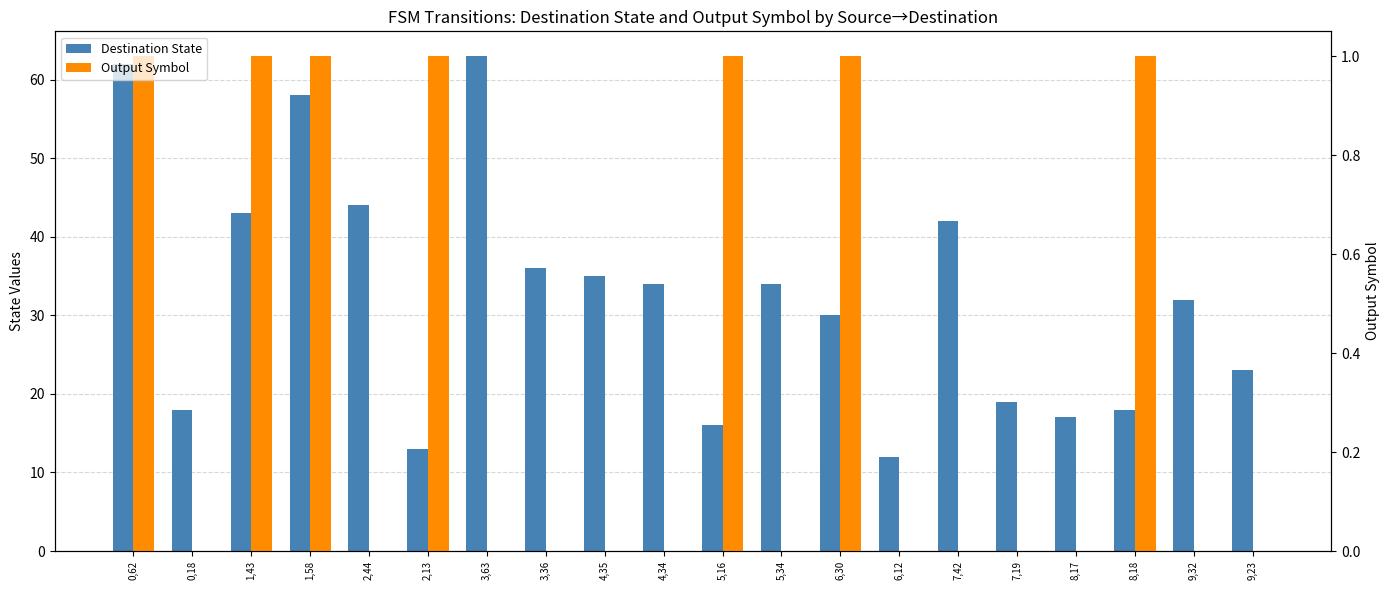

What is the sum of all Output Symbol values?

7